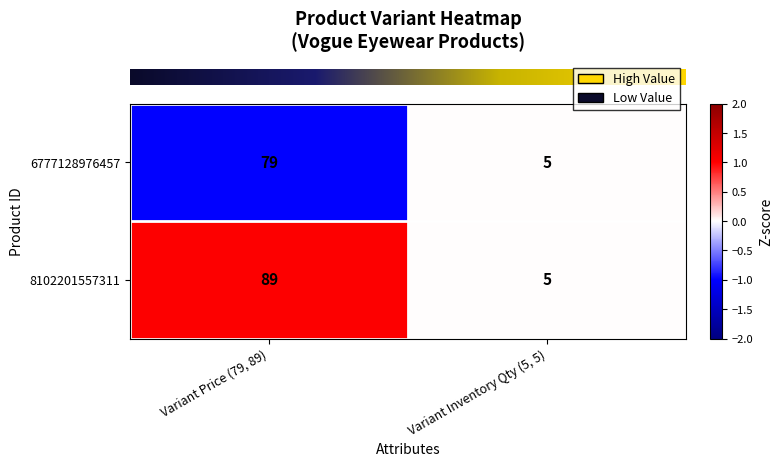

Which label corresponds to the largest value in the chart?

Variant Price (79, 89)